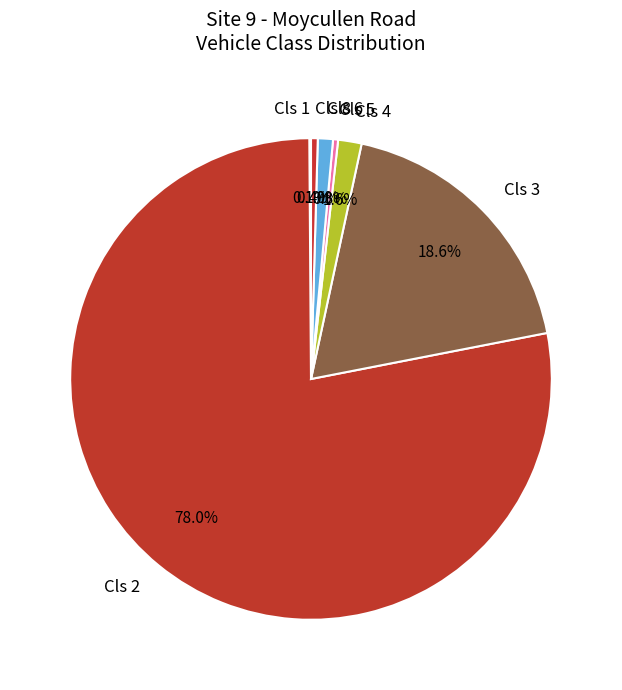

What is the largest slice in the pie chart?

Cls 2